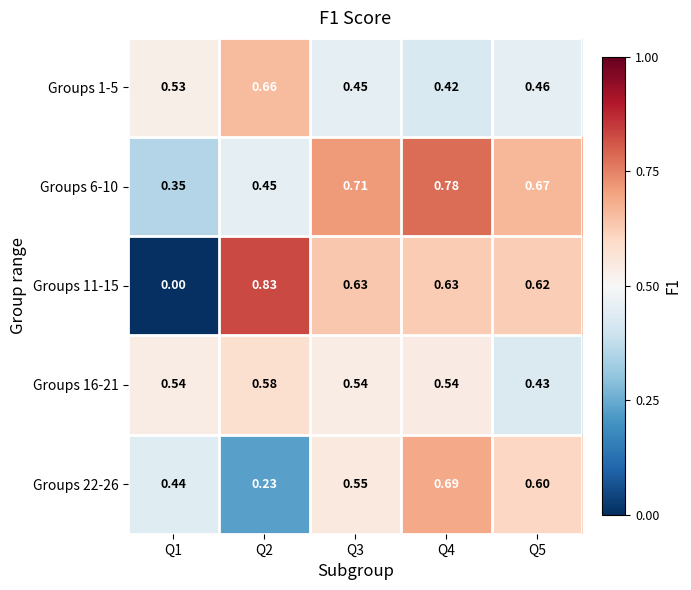

How many series are shown in this chart?

5